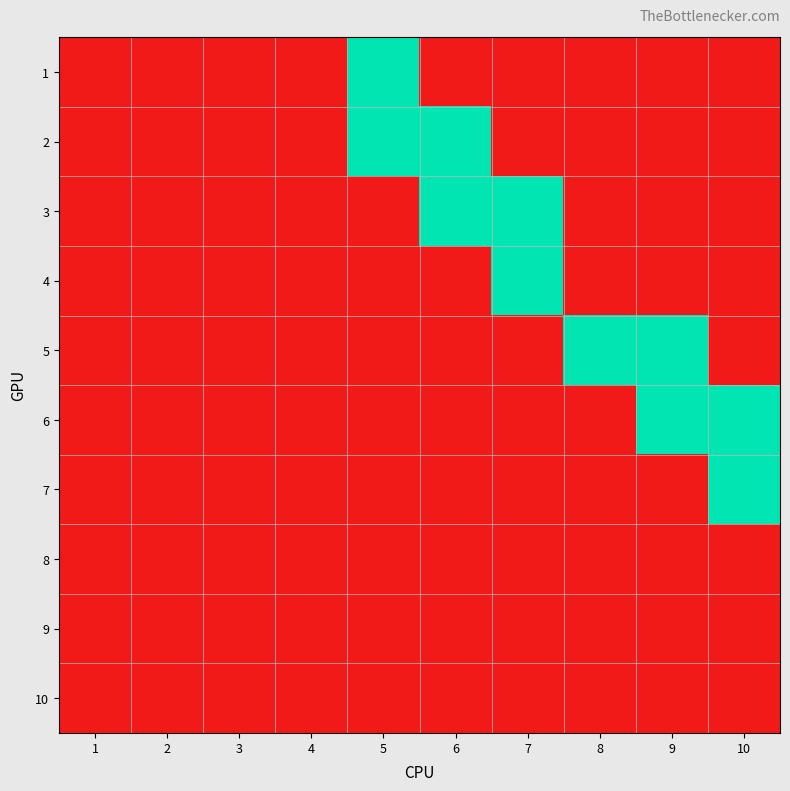

At which category does the chart reach its minimum across all series?

1